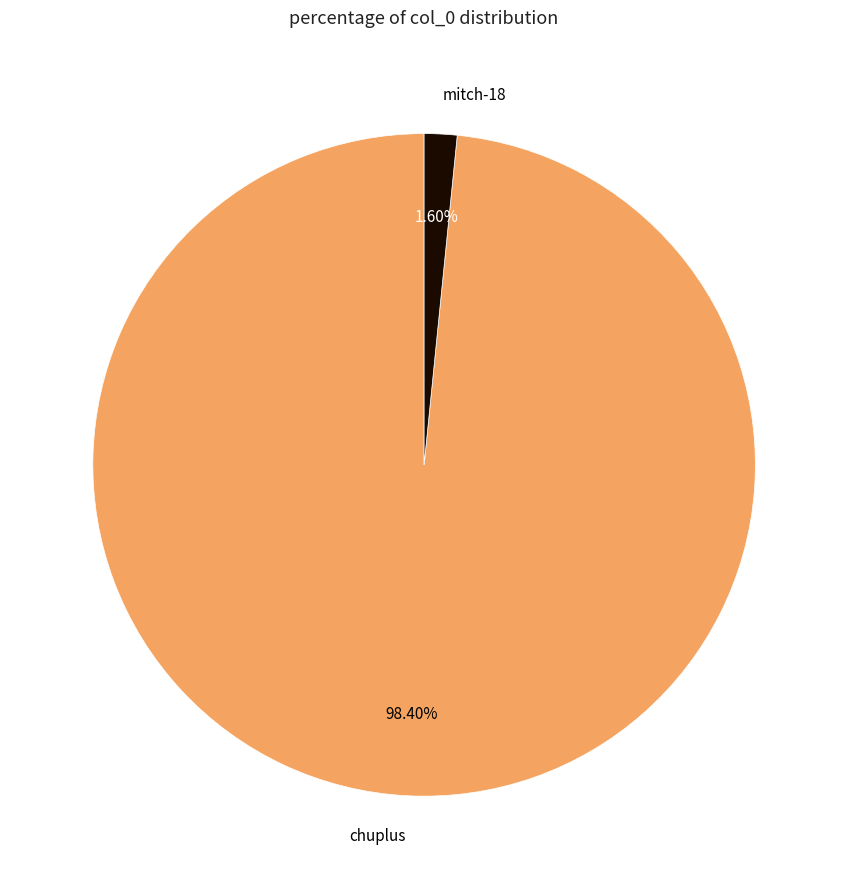

Combined, what portion of the pie is mitch-18 and chuplus?

100.0%